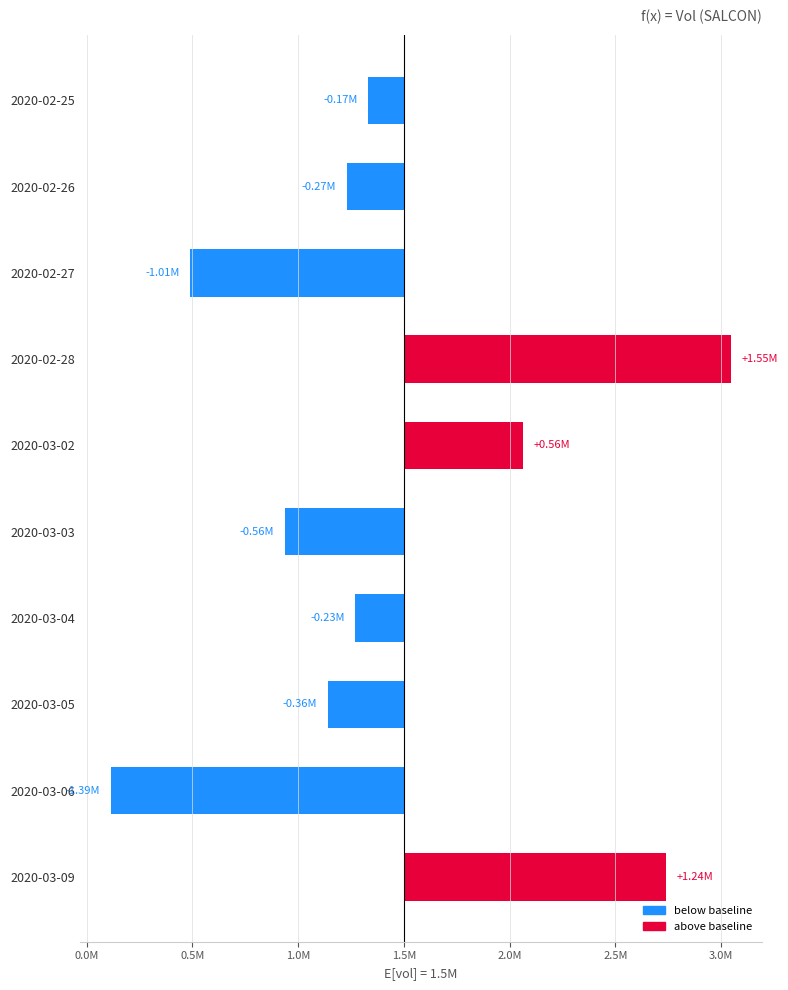

How many positive values are there?

3